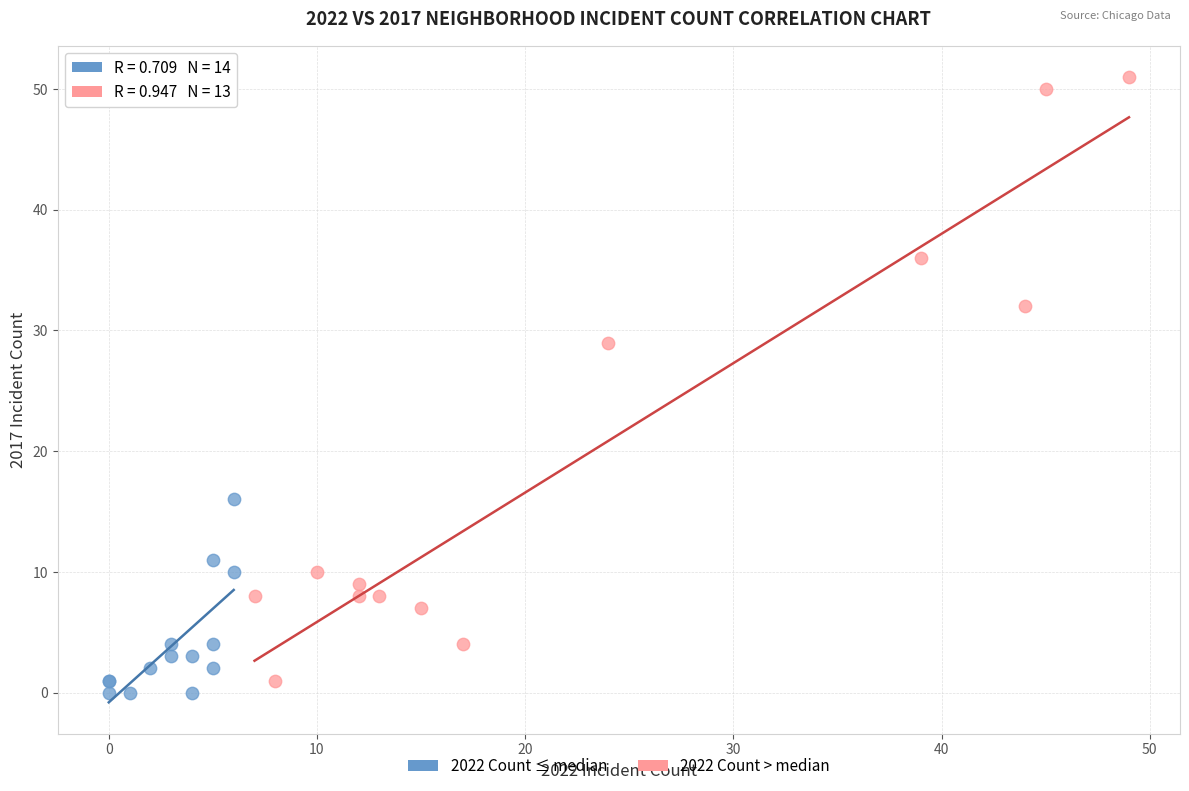

Which series has the widest spread of Y values?

2022 Count > median